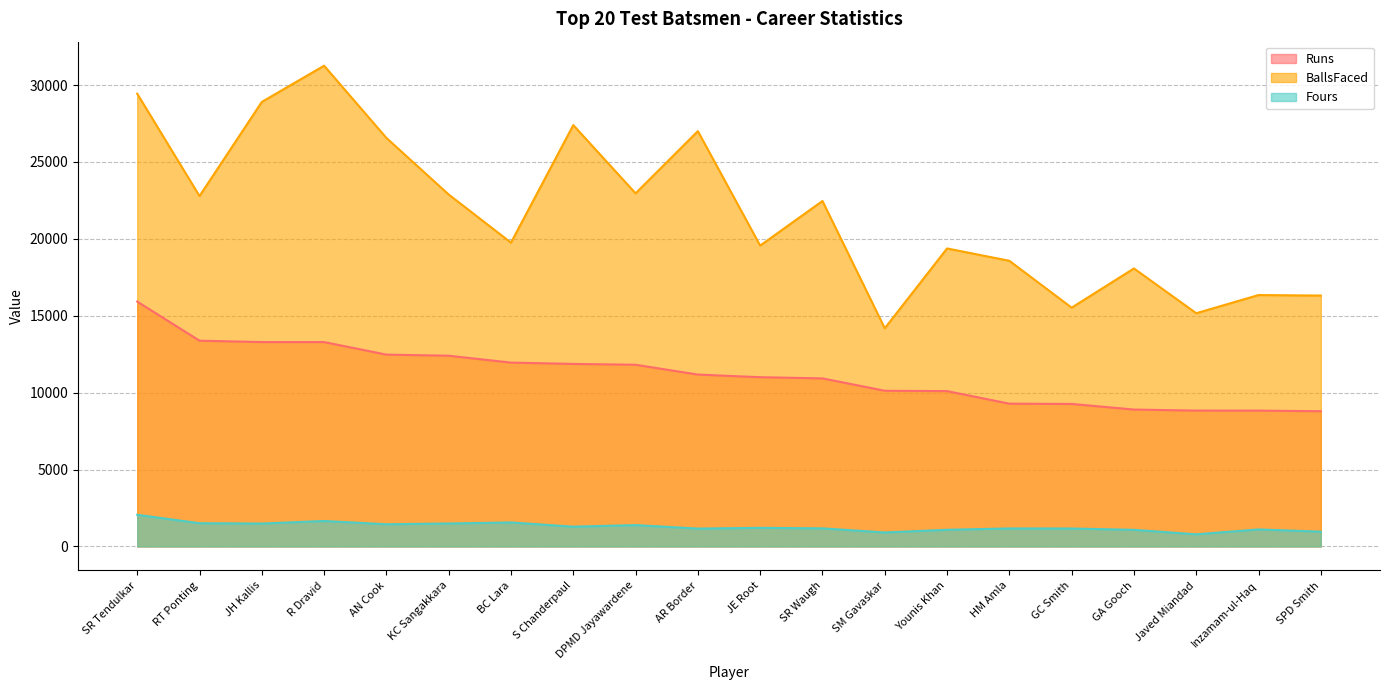

What is the smallest value displayed?

788